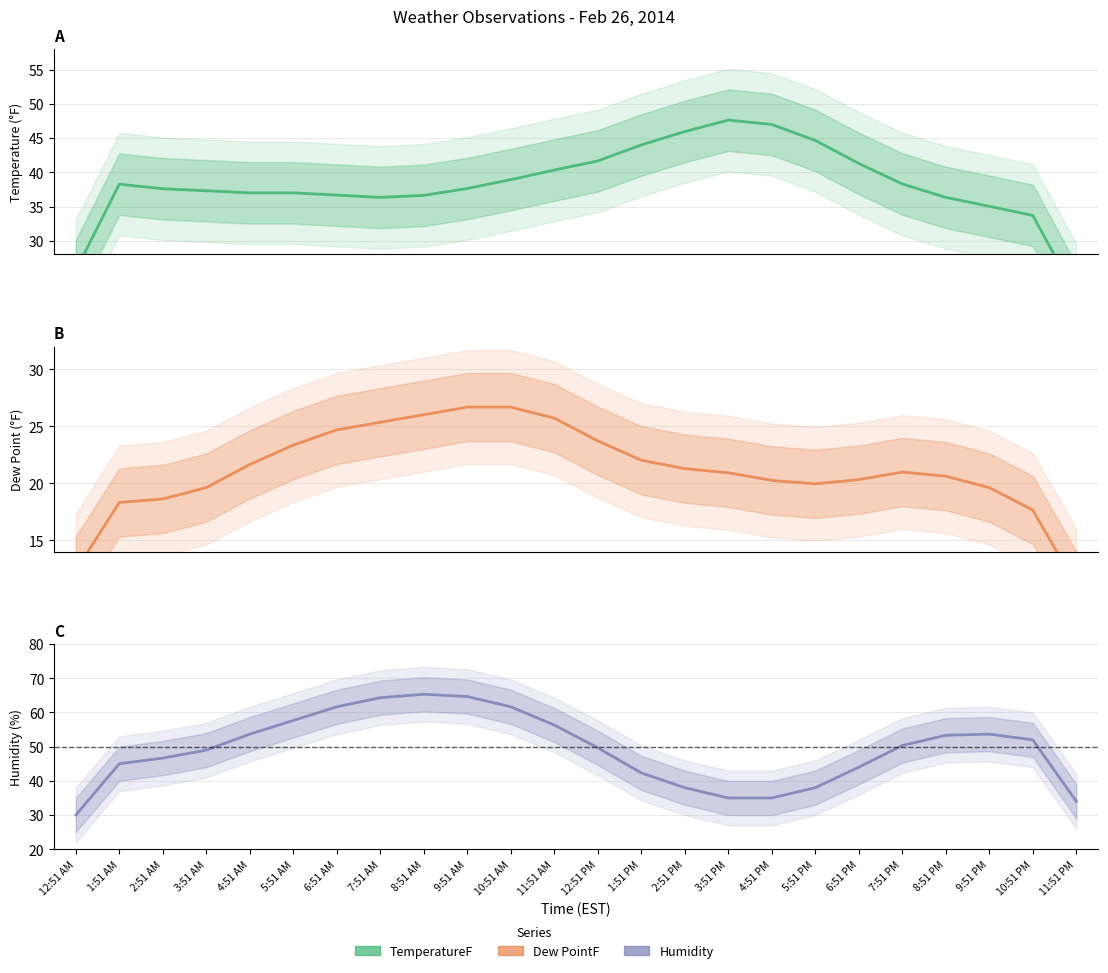

At which category is the sum across all series the highest?

9:51 AM